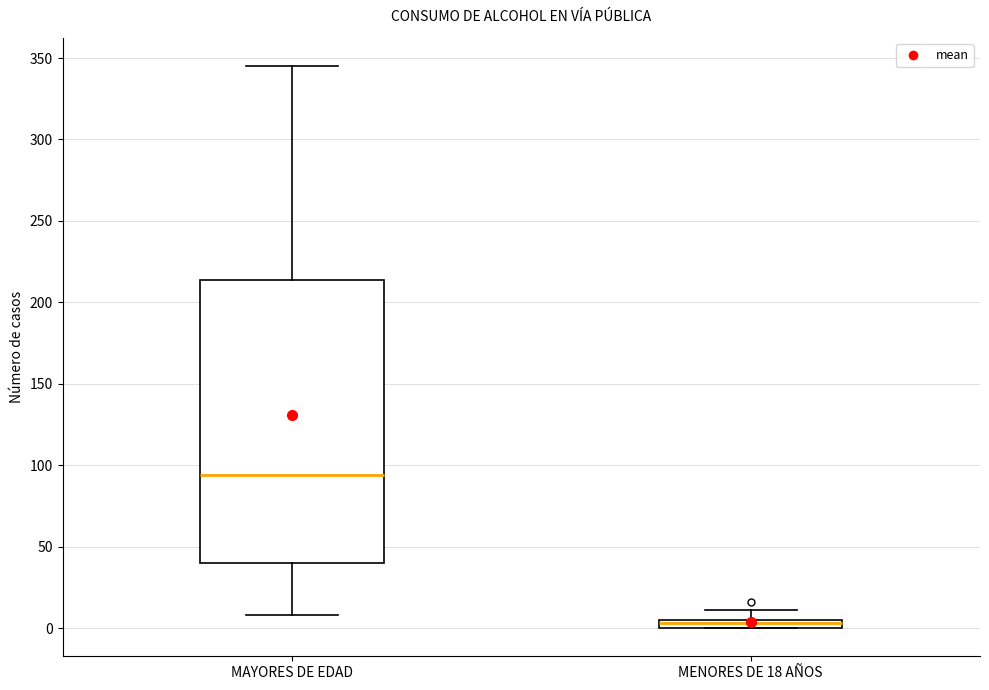

Comparing the boxes themselves (not the whiskers), which one is the tallest?

MAYORES DE EDAD